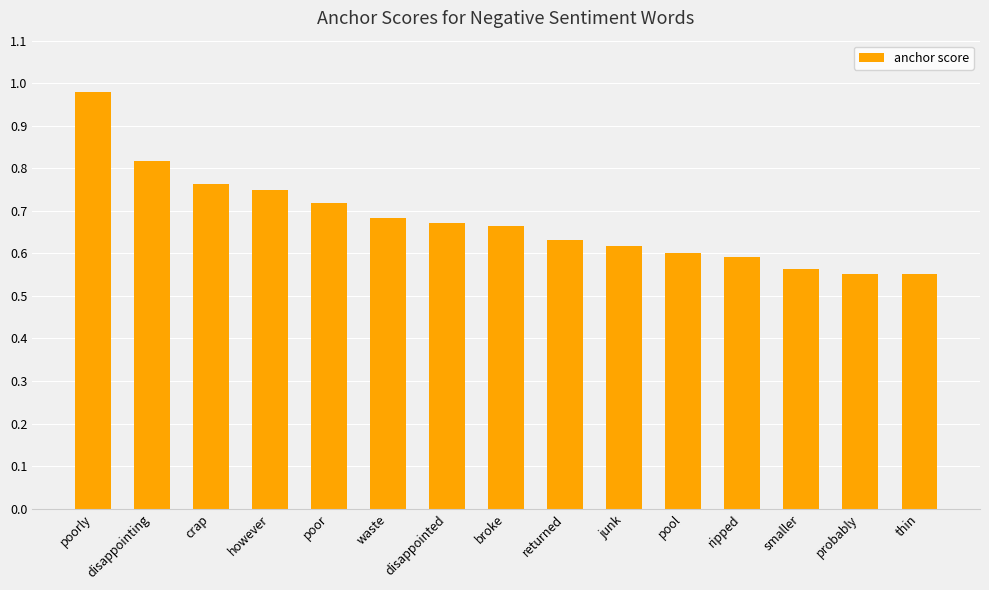

What position from the right is crap?

13